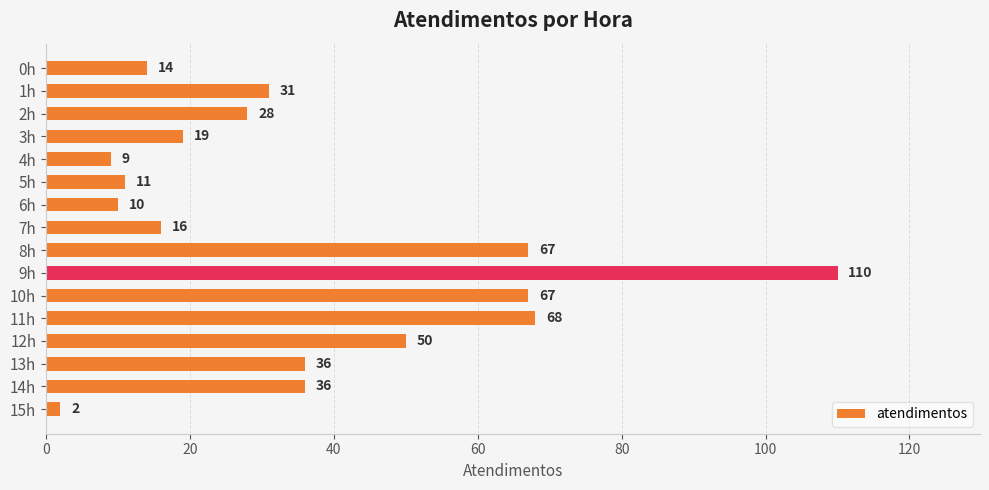

Reading top to bottom, transcribe all the data shown in this chart.

14	31	28	19	9	11	10	16	67	110	67	68	50	36	36	2